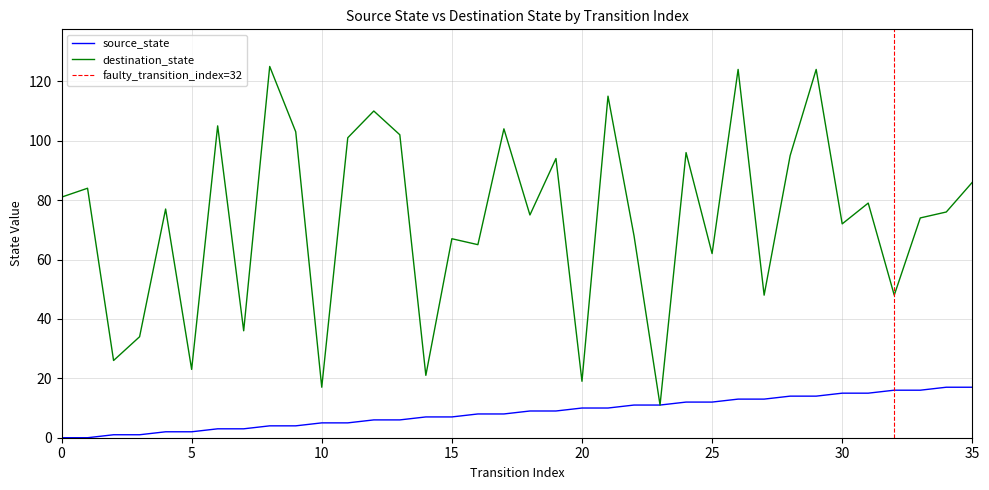

What are all the series names shown in the legend?

source_state, destination_state